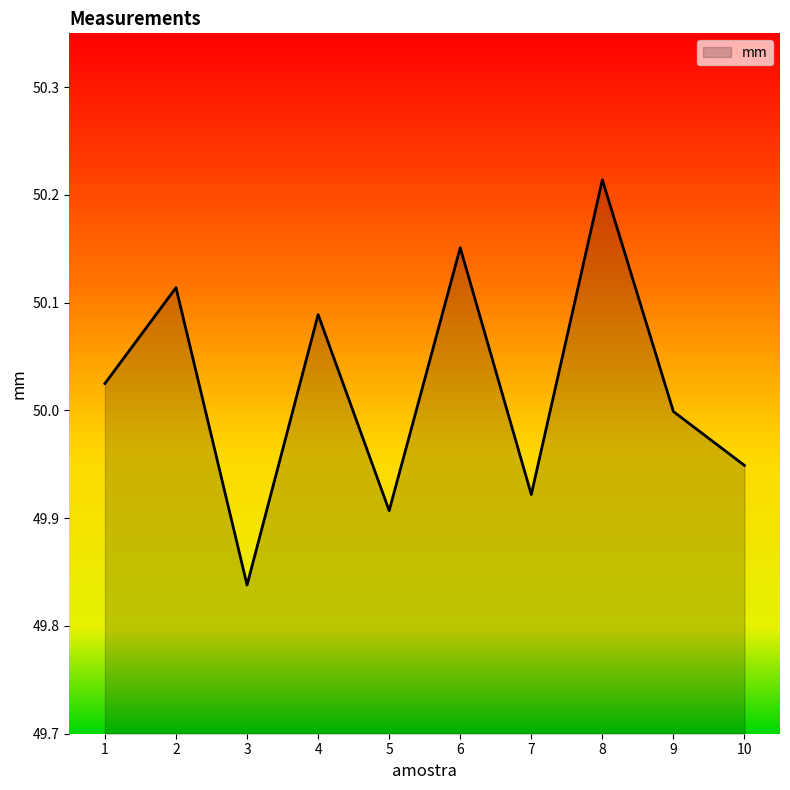

List the labels in order of value, largest first.

8, 6, 2, 4, 1, 9, 10, 7, 5, 3